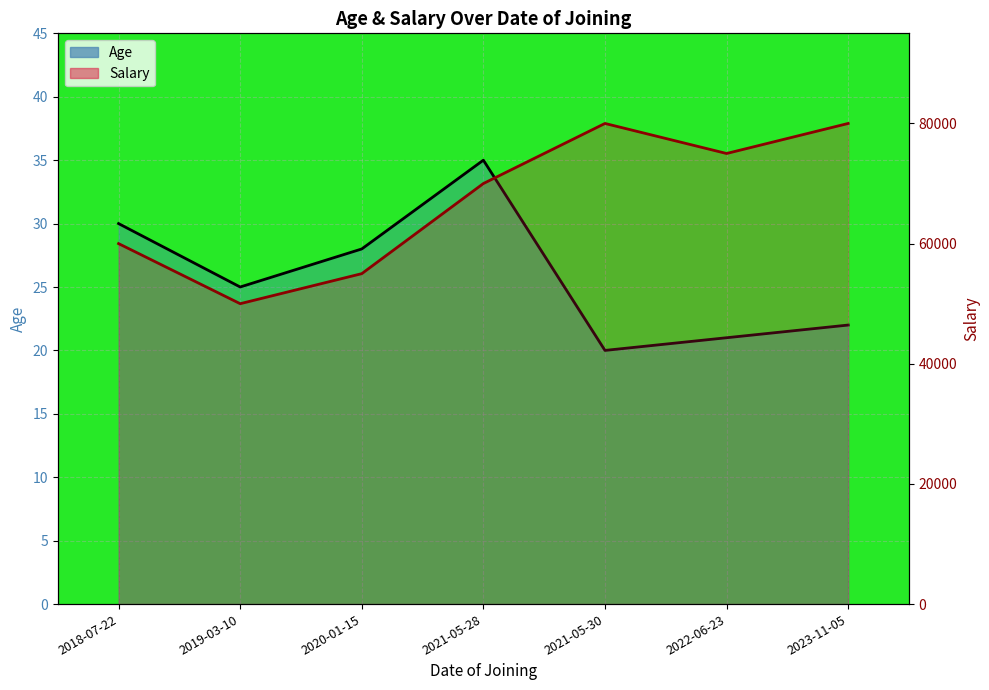

What is the difference between the Age values at 2021-05-30 and 2023-11-05?

2